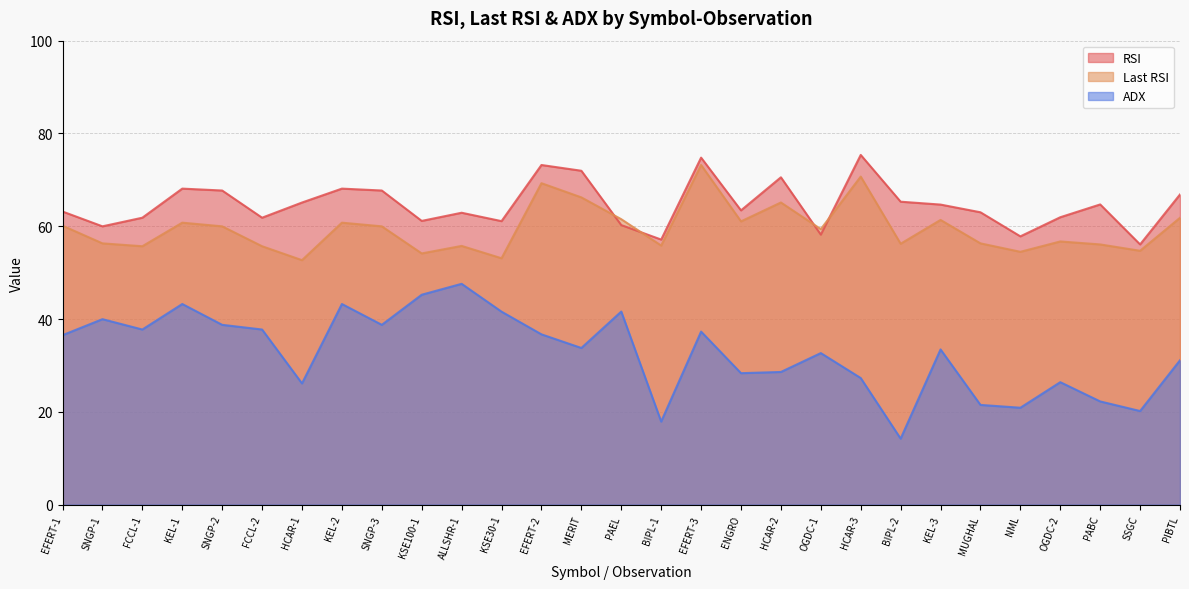

What is the spread (max minus min) of values at OGDC-1?

26.7